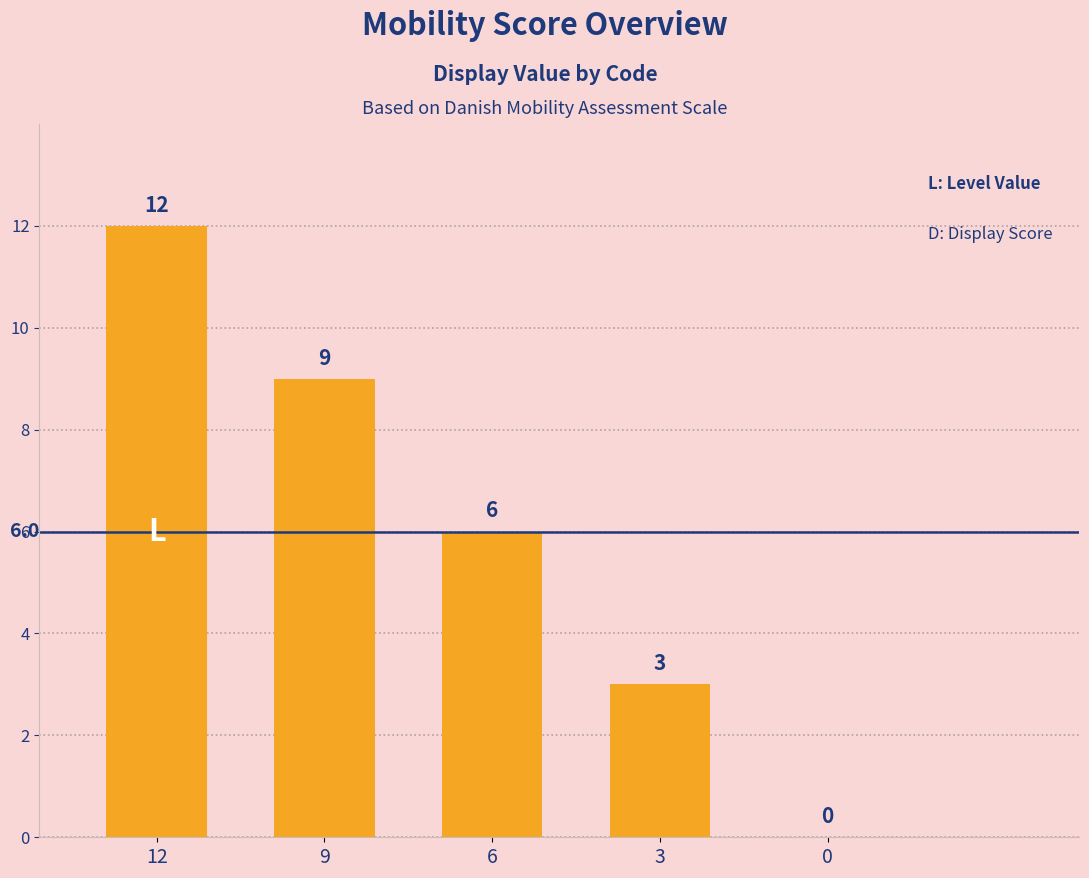

What is the sum of all values?

30